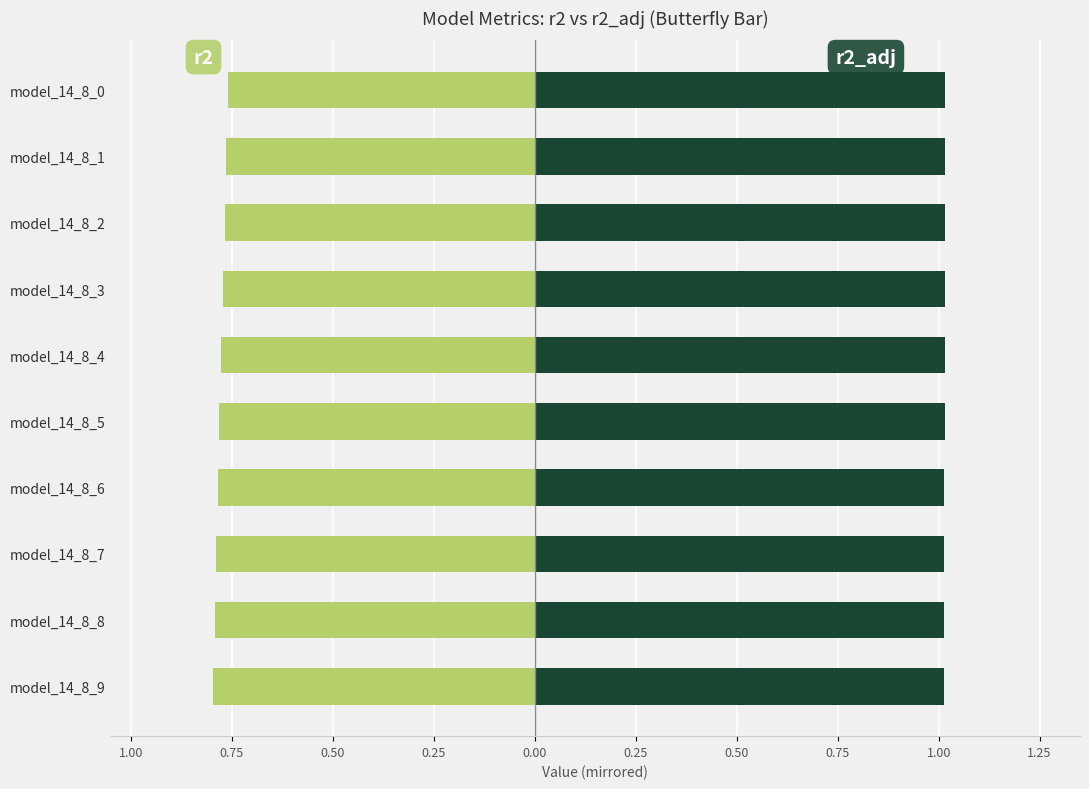

True or false: r2 has a value of -1.1 at model_14_8_3.

False